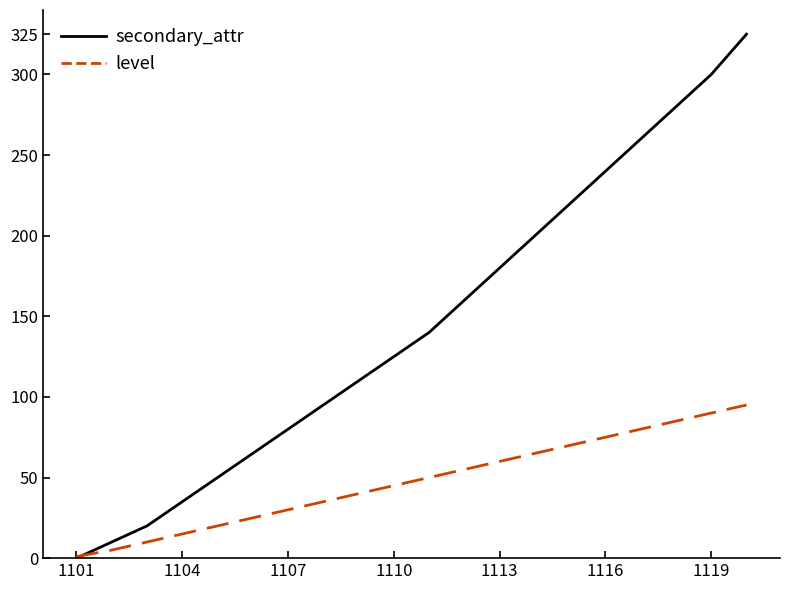

What is the greatest value displayed?

325